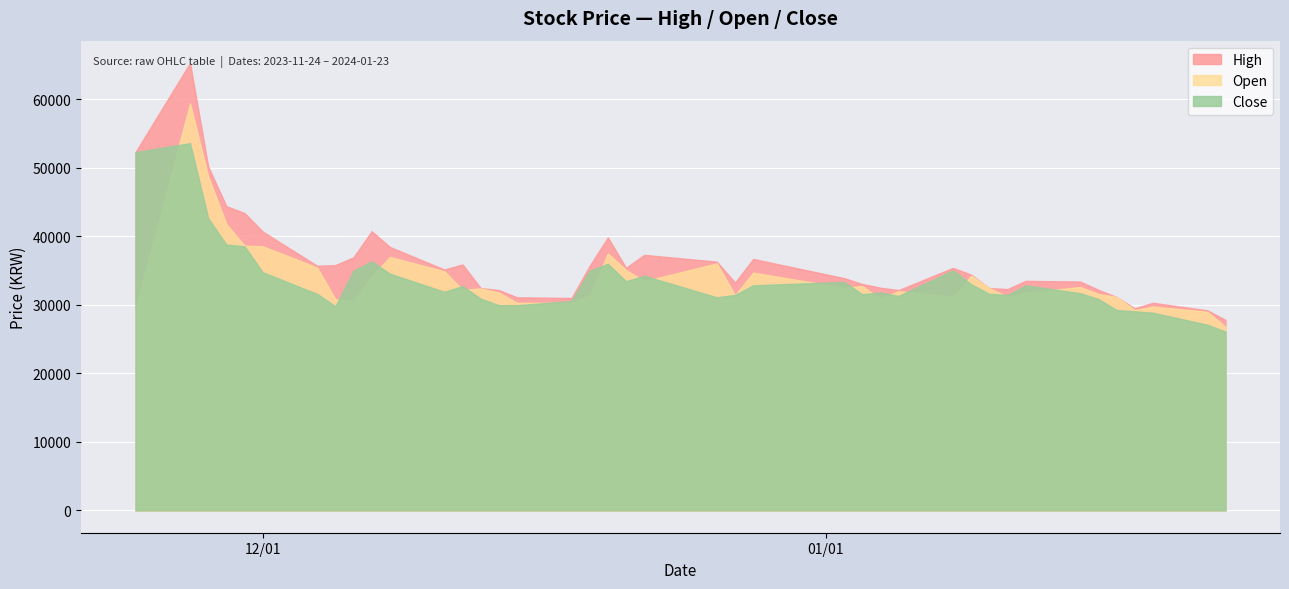

How many interior local valleys does the Close series have?

7